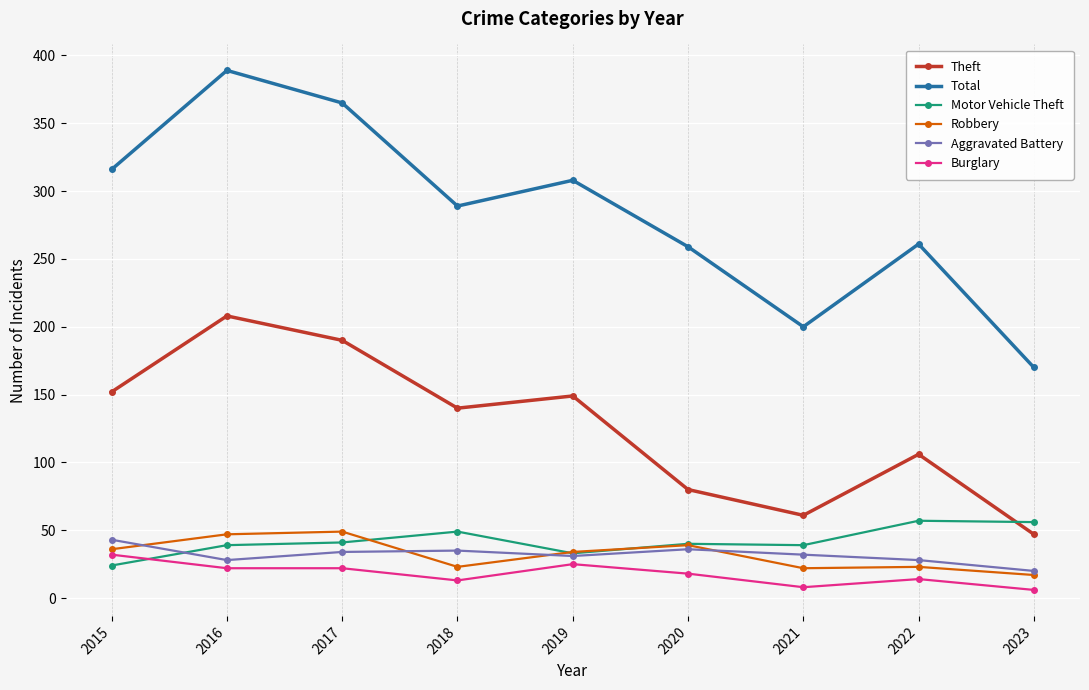

How many values in the Burglary series are below 18?

4